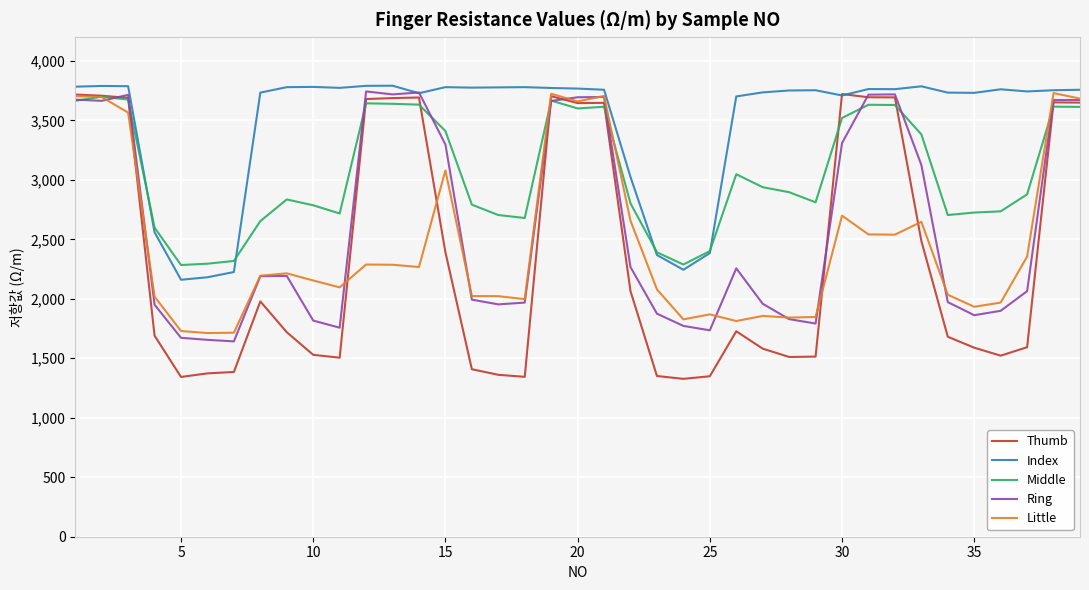

Which series has the largest total across all categories?

Index